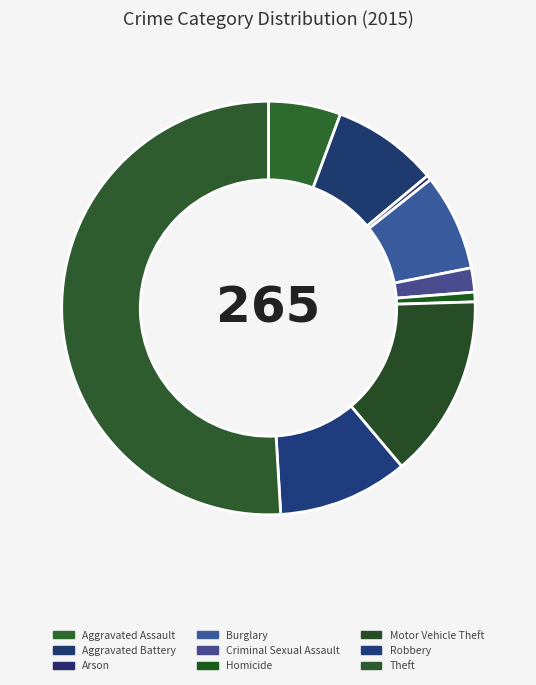

Which slice is the largest?

Theft